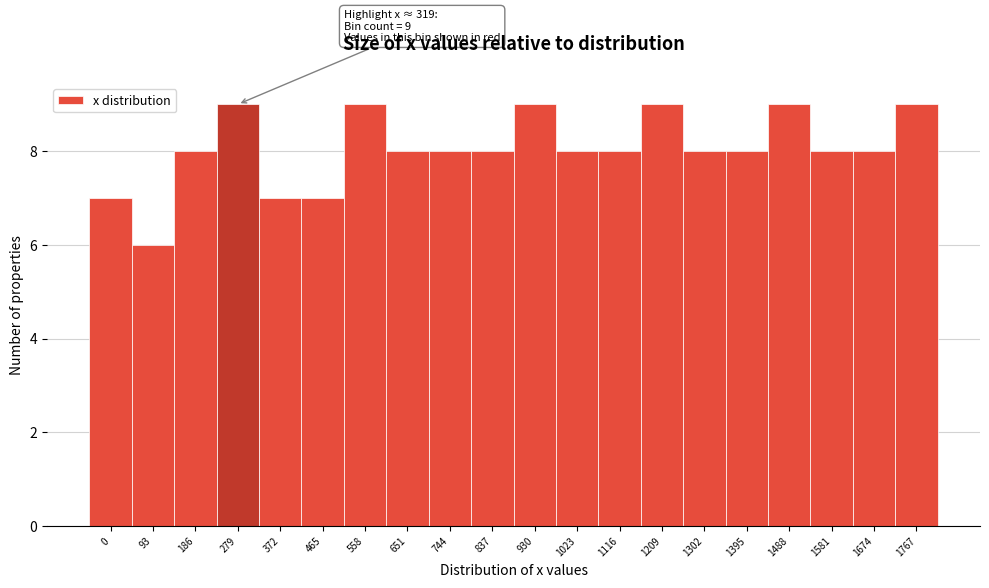

Reading left to right, list all the values displayed in this chart.

7	6	8	9	7	7	9	8	8	8	9	8	8	9	8	8	9	8	8	9